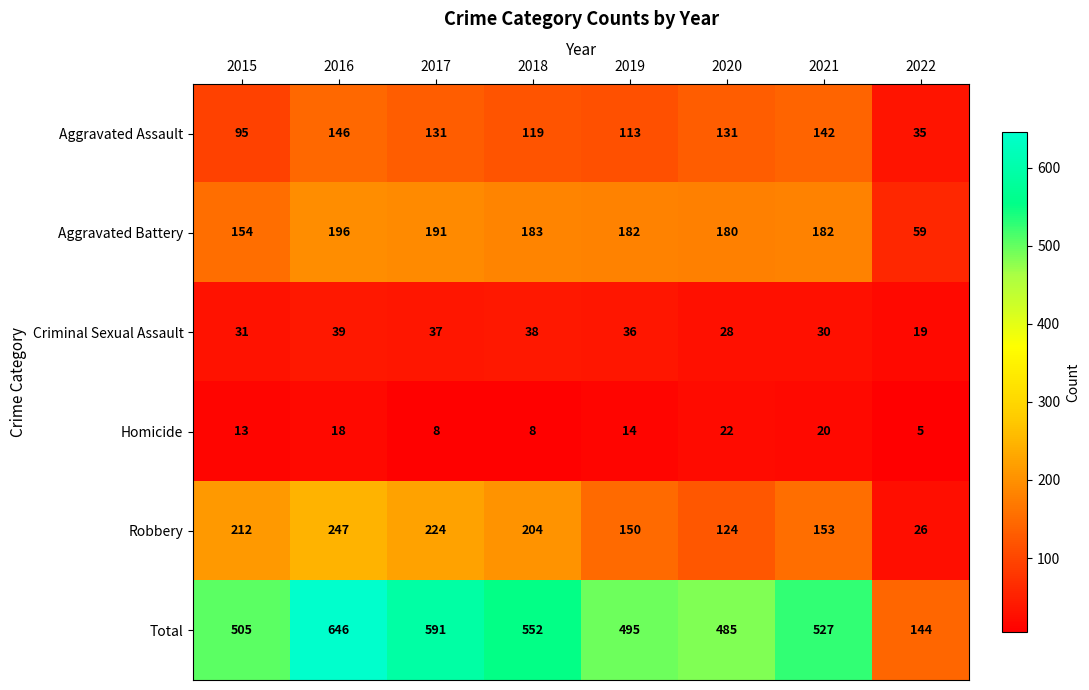

At how many categories does at least one series exceed 387?

7